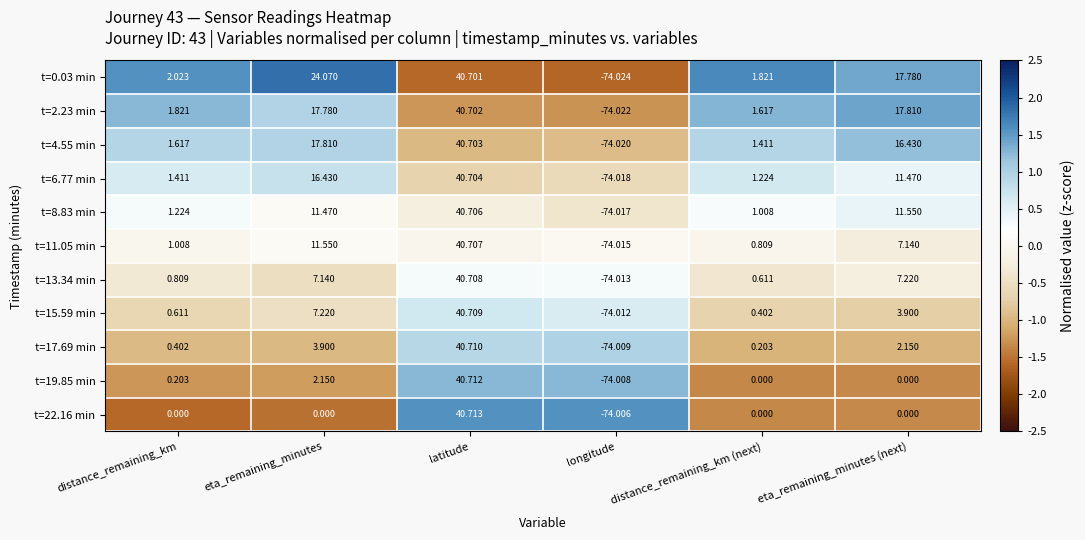

Where does the t=17.69 min series first go above 2?

eta_remaining_minutes